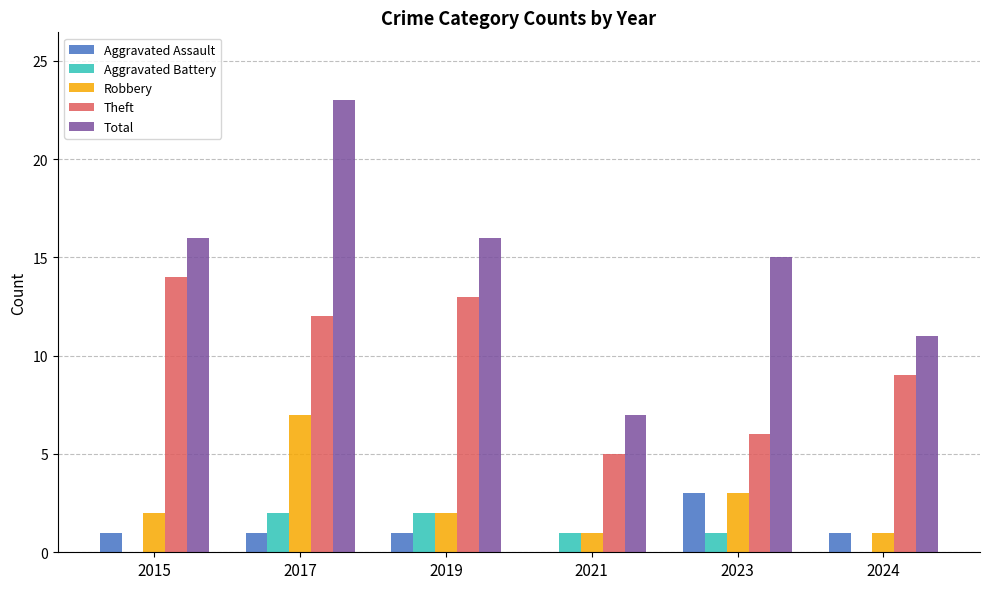

What is the maximum value shown in the chart?

23